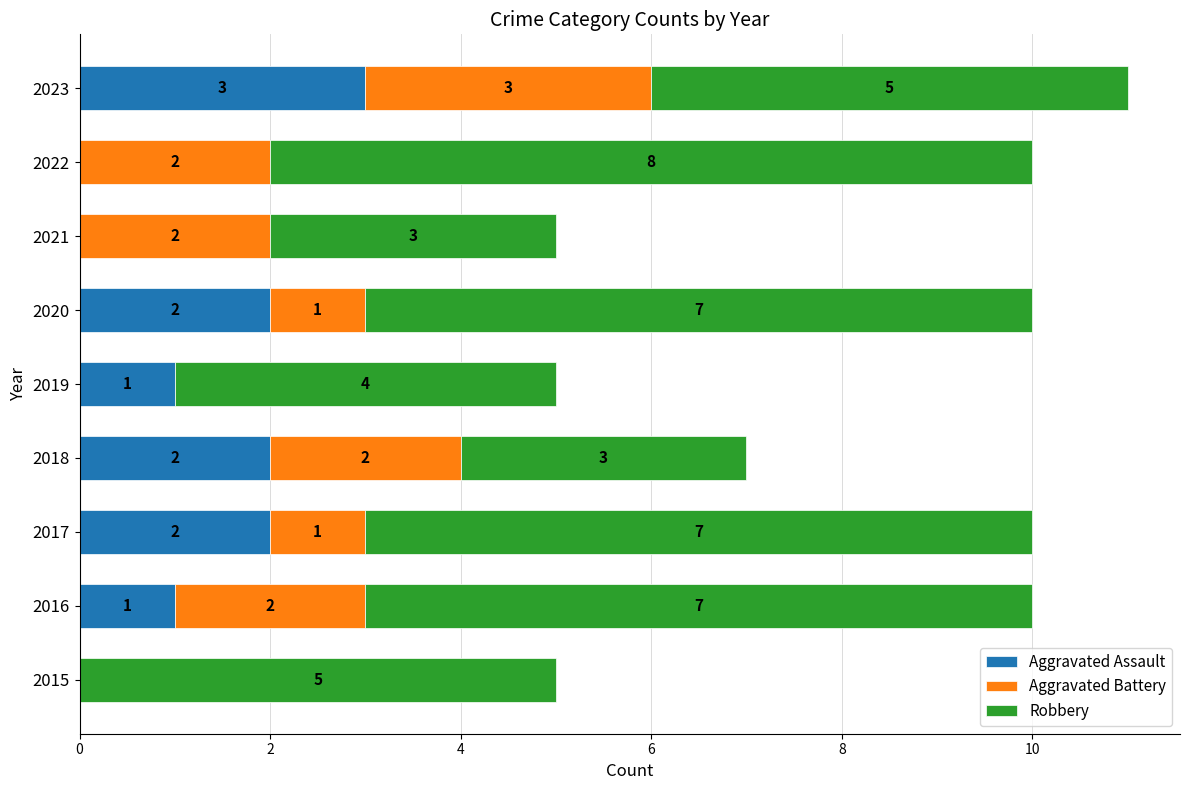

How many Aggravated Assault values are between 0 and 2?

8